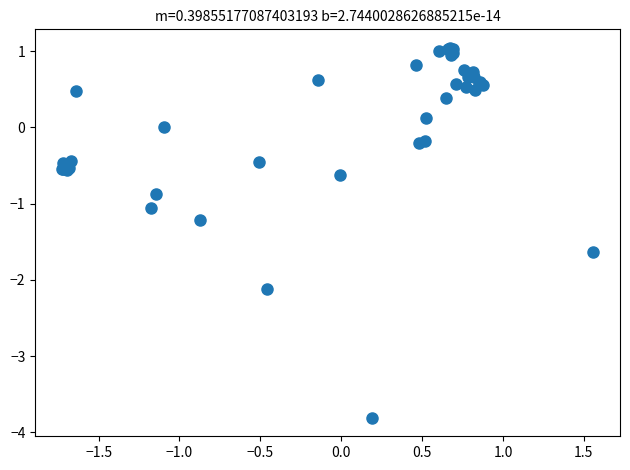

What Y value in the scatter plot is closest to -1?

-1.1